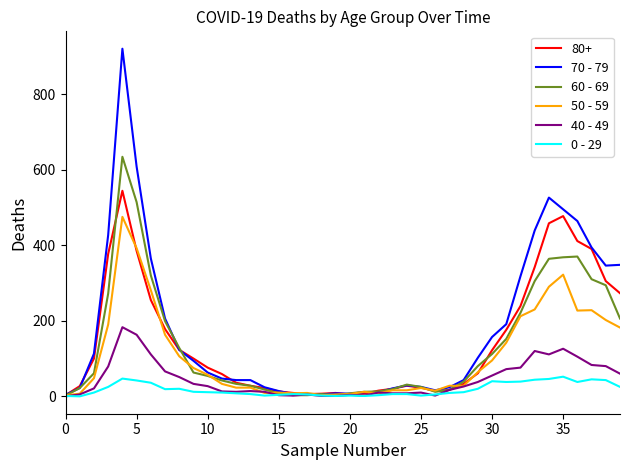

List the series in order of their peak value, lowest first.

0 - 29, 40 - 49, 50 - 59, 80+, 60 - 69, 70 - 79